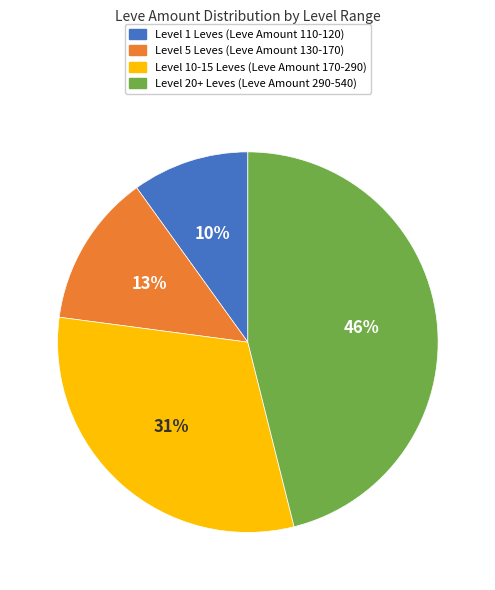

To the nearest percent, what is the average slice percentage?

25%